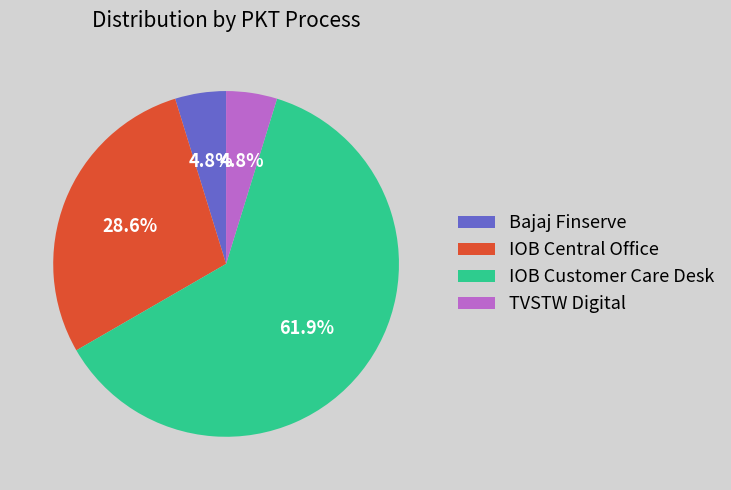

Count the number of slices in the pie.

4